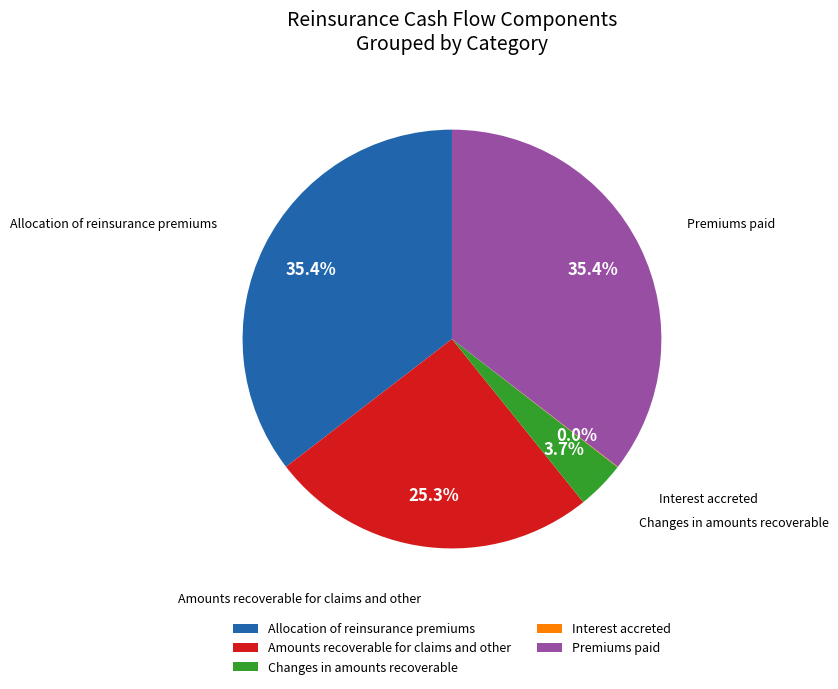

Is the sum of Amounts recoverable for claims and other and Allocation of reinsurance premiums greater than half?

Yes